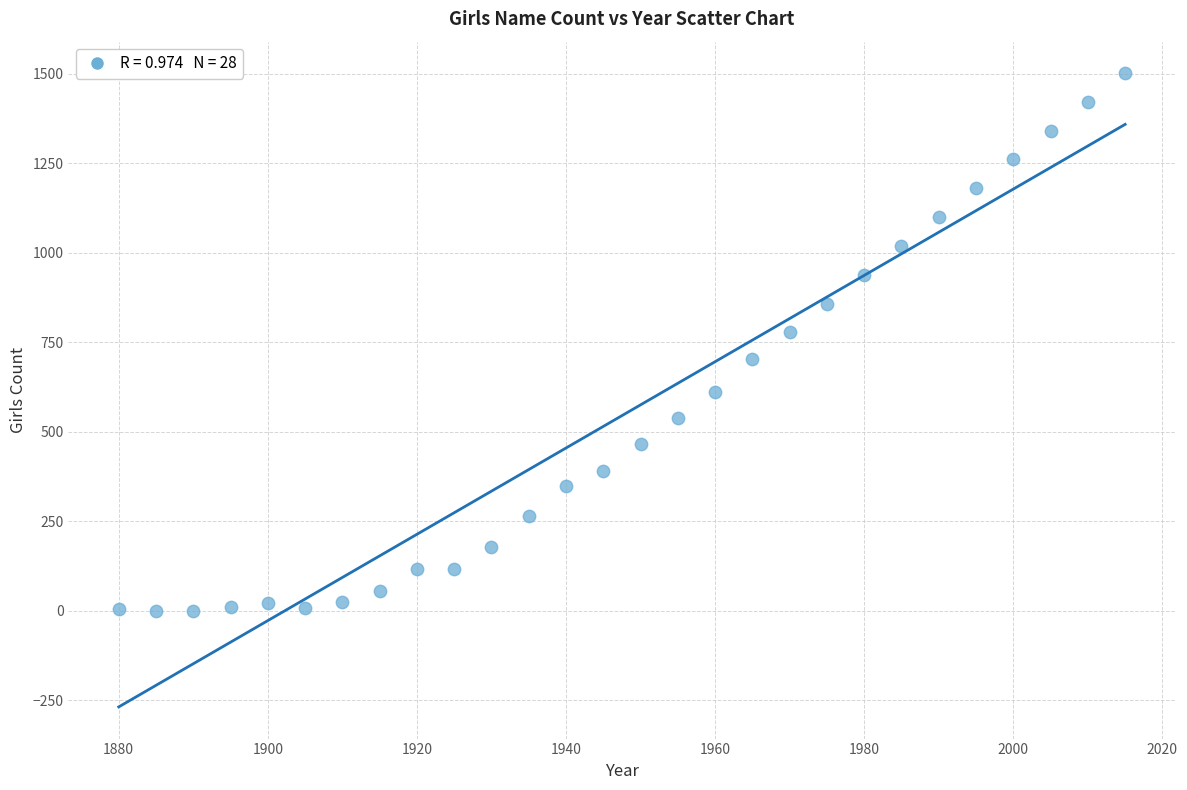

What is the range of Y values (max minus min)?

1501